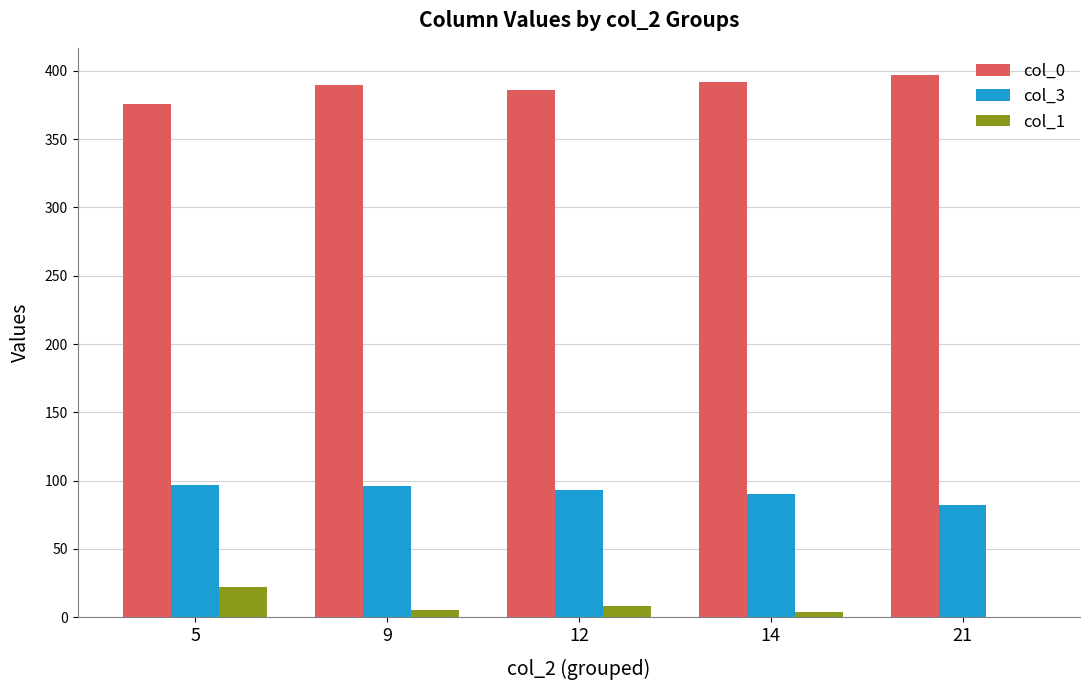

Is the value of col_0 at 9 greater than the value of col_3 at 21?

Yes